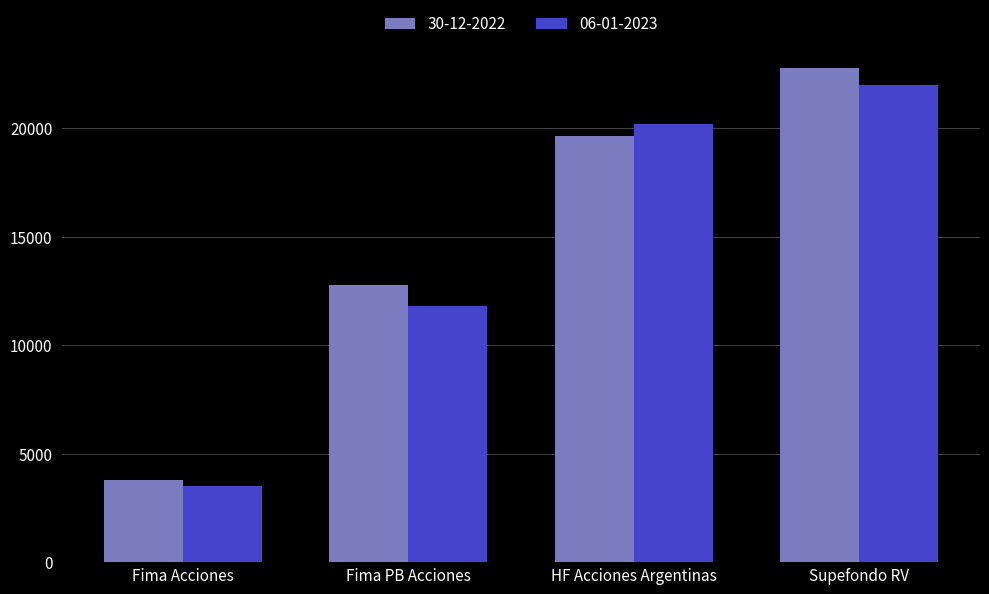

What is the label of the 3rd bar from the right?

Fima PB Acciones